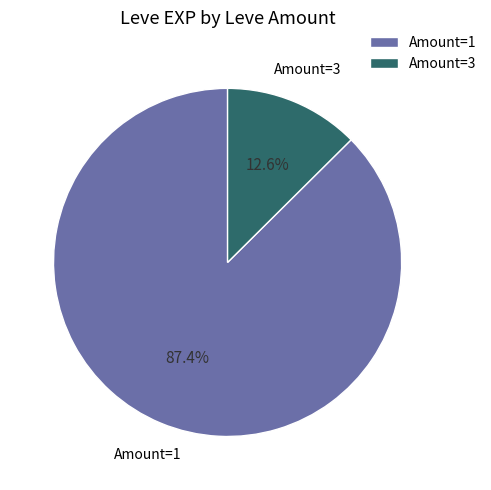

How much of the chart is everything except Amount=3?

87.4%